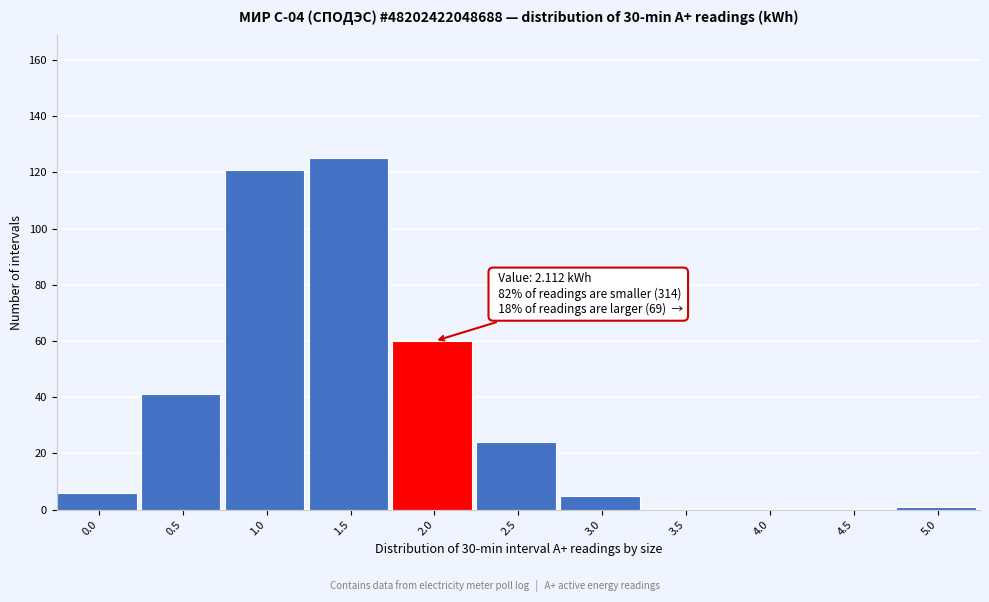

Reading left to right, extract all data points from this chart.

0.0=6	0.5=41	1.0=121	1.5=125	2.0=60	2.5=24	3.0=5	3.5=0	4.0=0	4.5=0	5.0=1